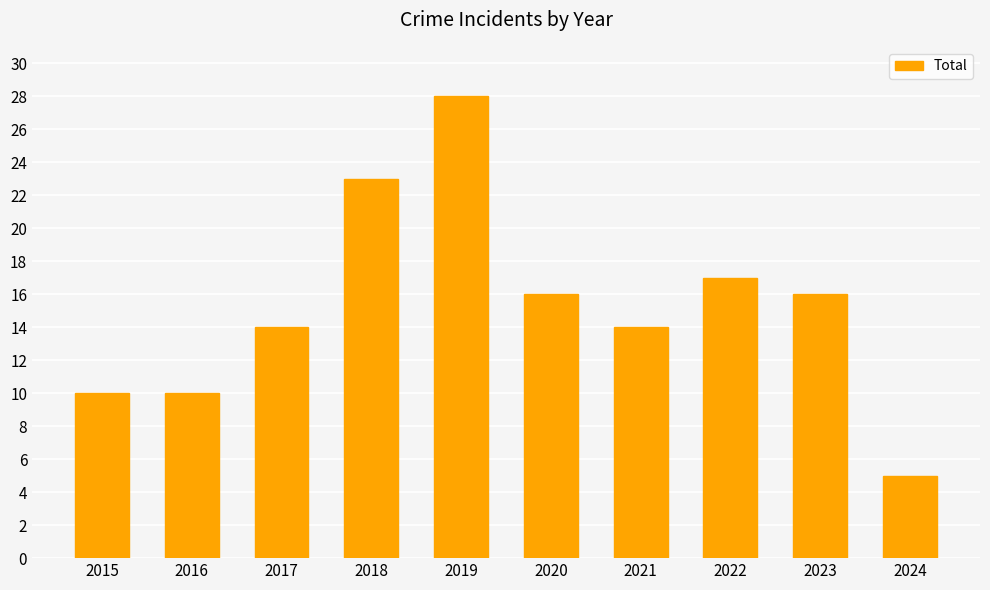

True or false: the data shows 10 at 2015.

True